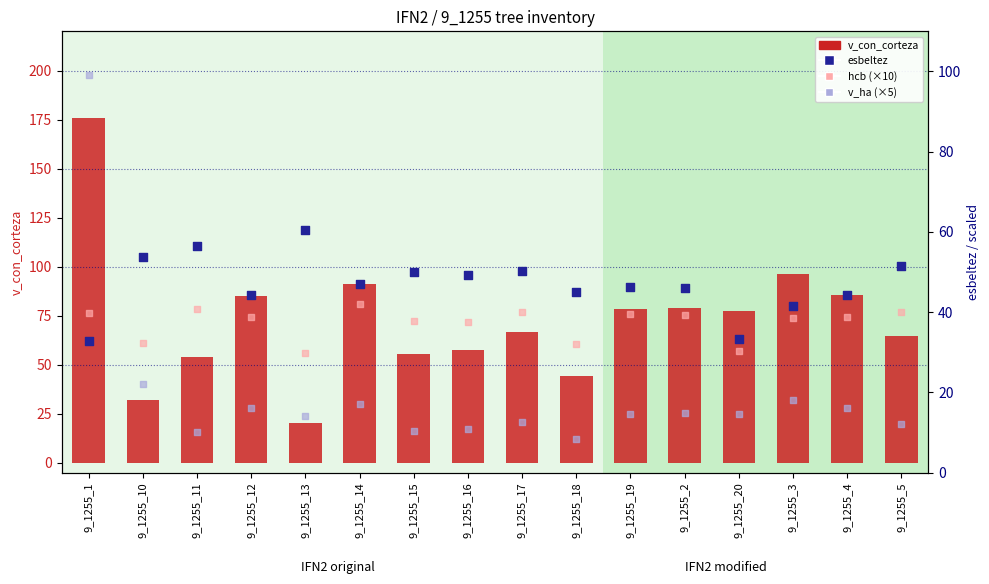

Which series has the widest spread of Y values?

v_con_corteza